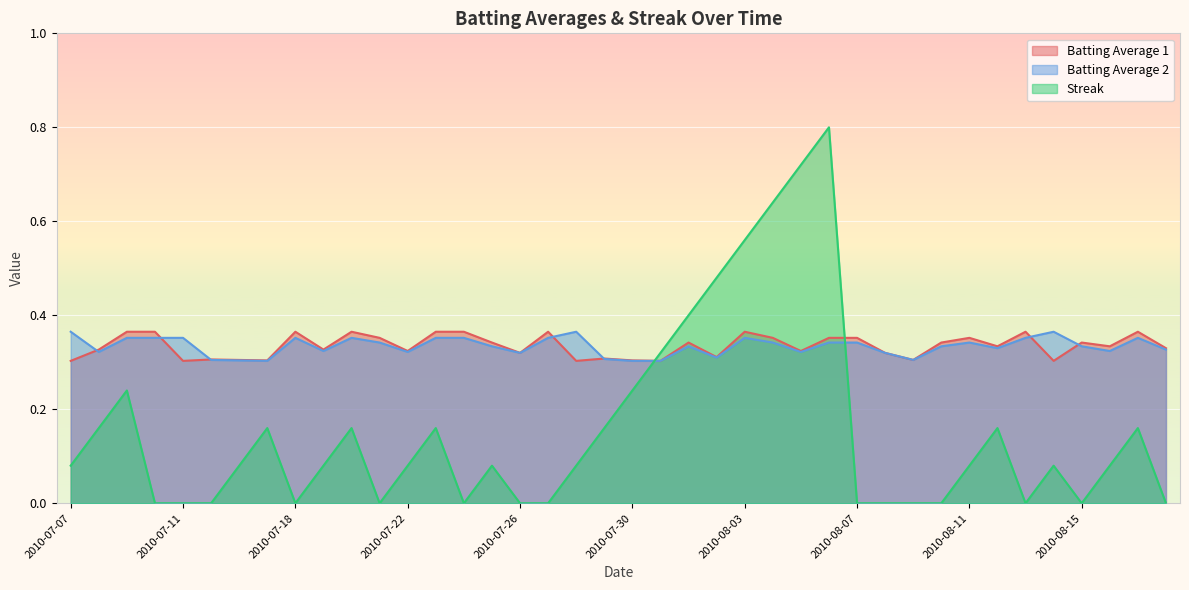

Between 2010-08-09 and 2010-08-15, which series saw the biggest shift?

Batting Average 1